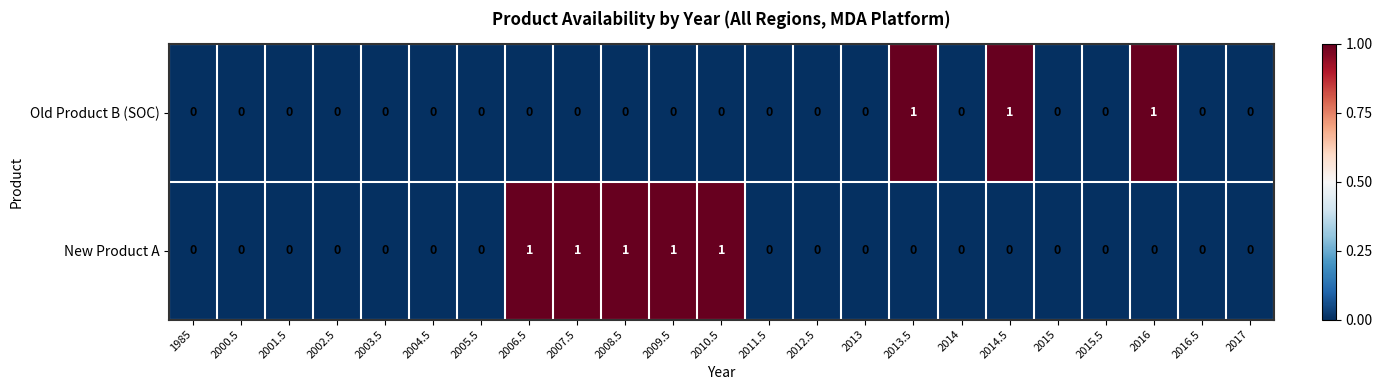

How many New Product A values are between 0 and 1?

23